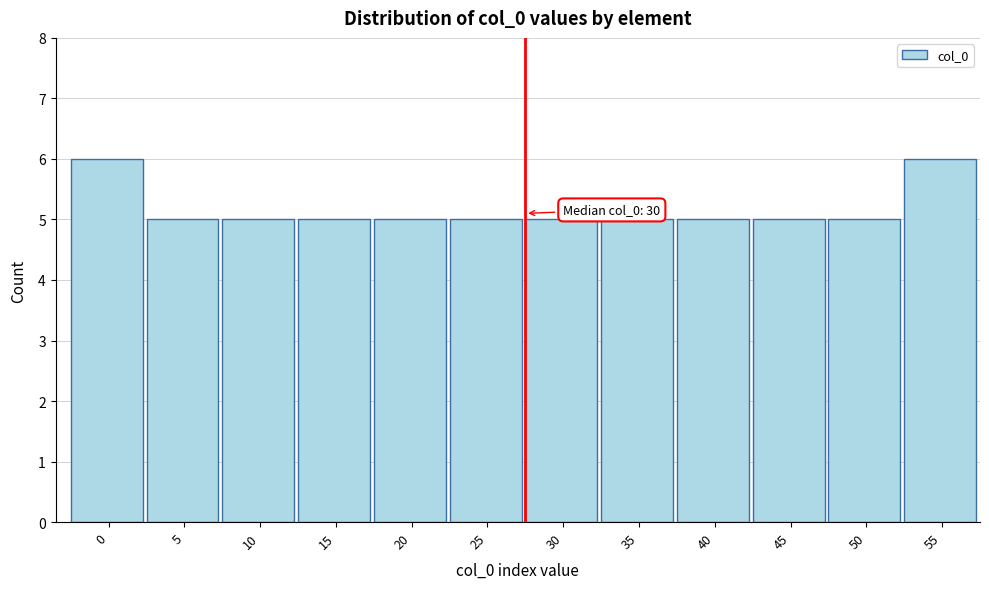

Reading right to left, extract all data points from this chart.

55=6	50=5	45=5	40=5	35=5	30=5	25=5	20=5	15=5	10=5	5=5	0=6